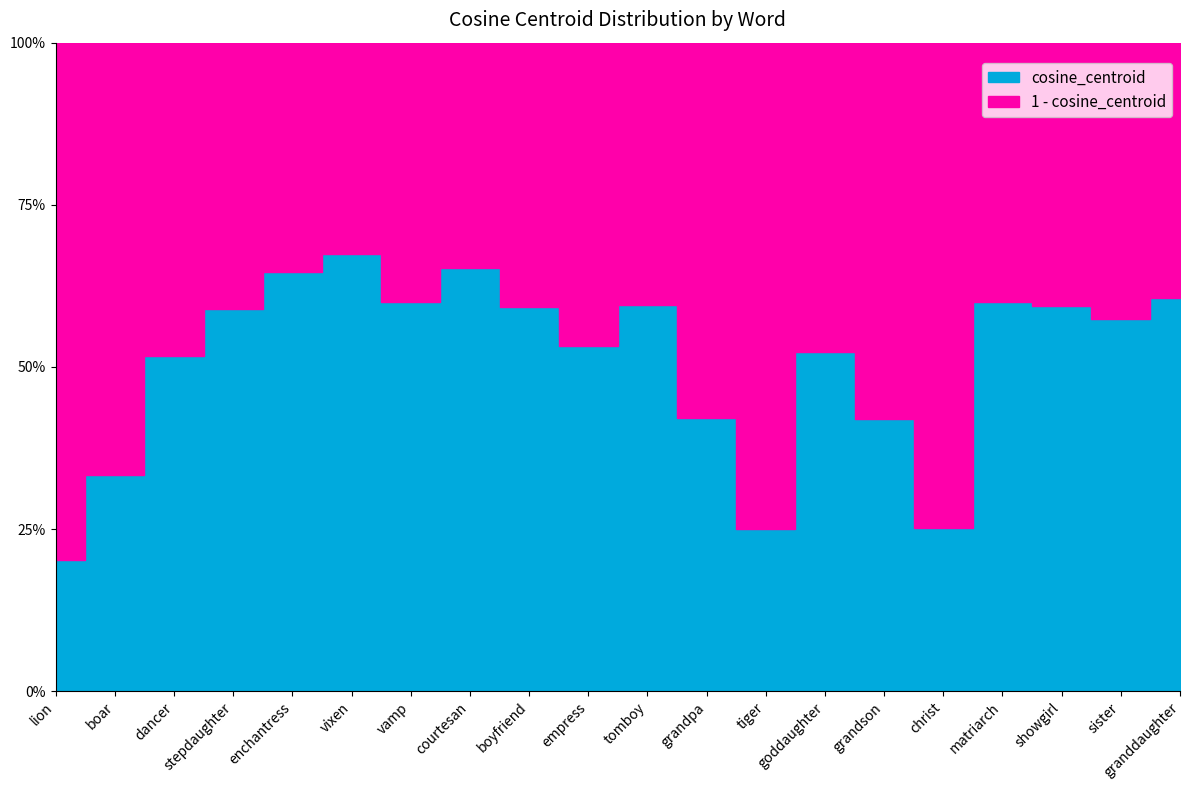

Which label corresponds to the smallest value in the chart?

lion